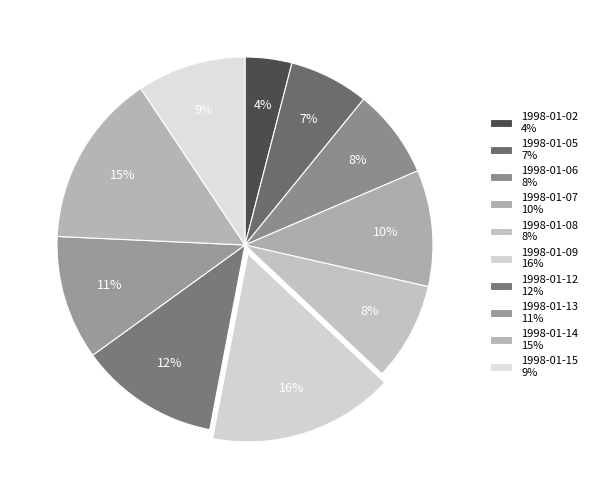

How many segments does this pie chart have?

10